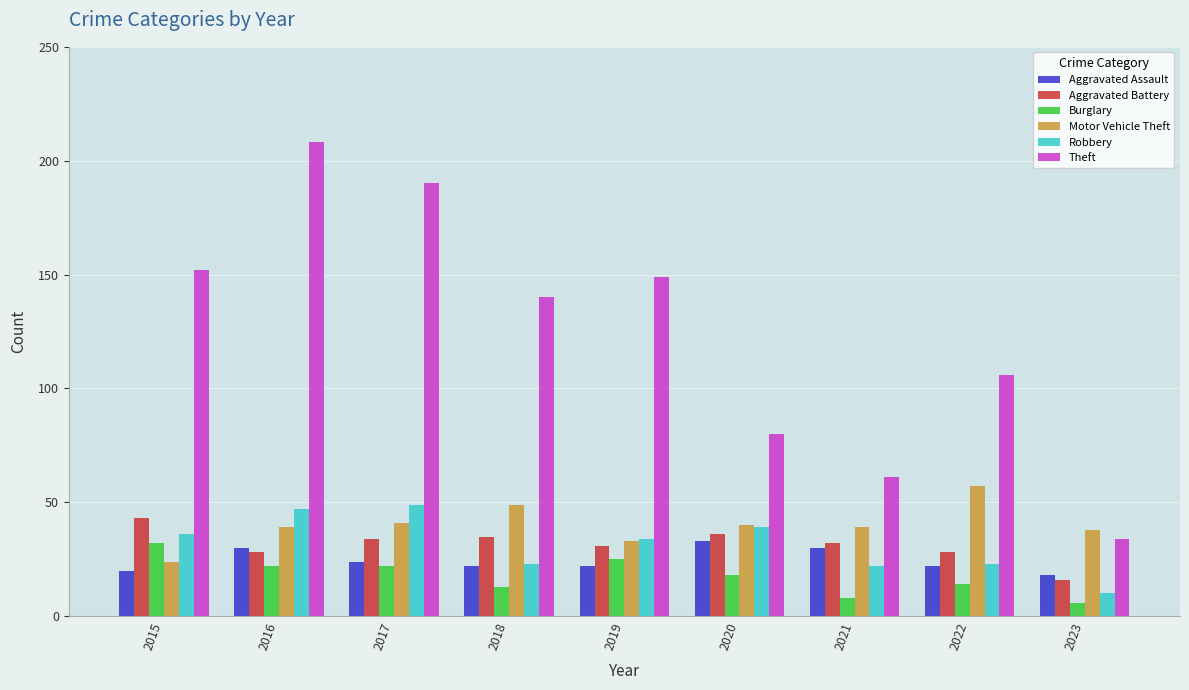

Are the bars grouped side by side (vs. stacked)?

Yes